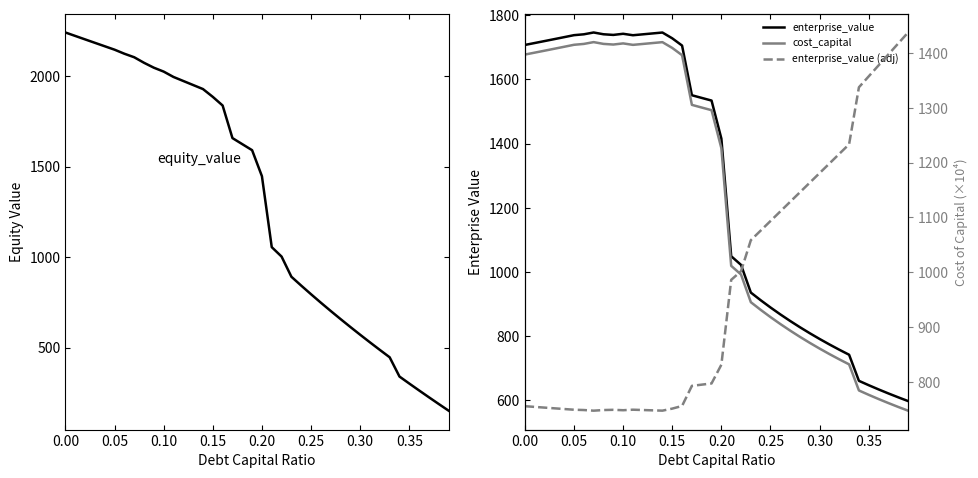

Which series has the largest total across all categories?

equity_value